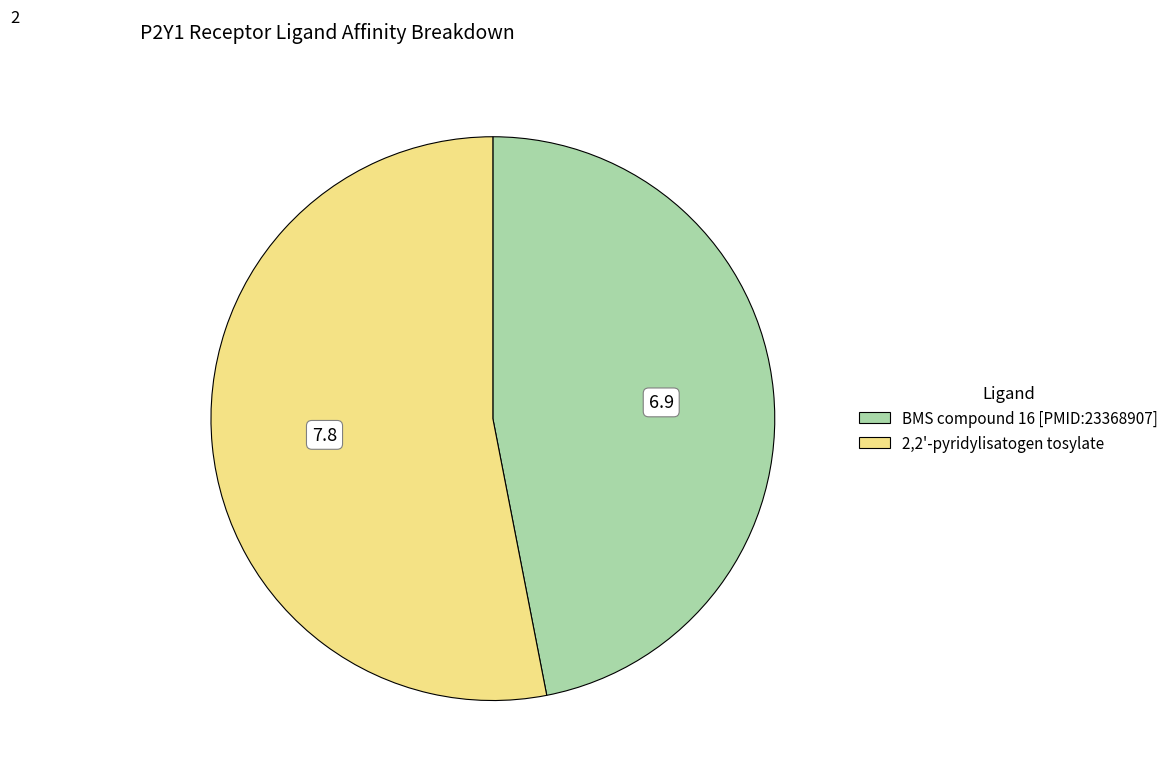

Is there any slice that represents more than half of the pie?

Yes